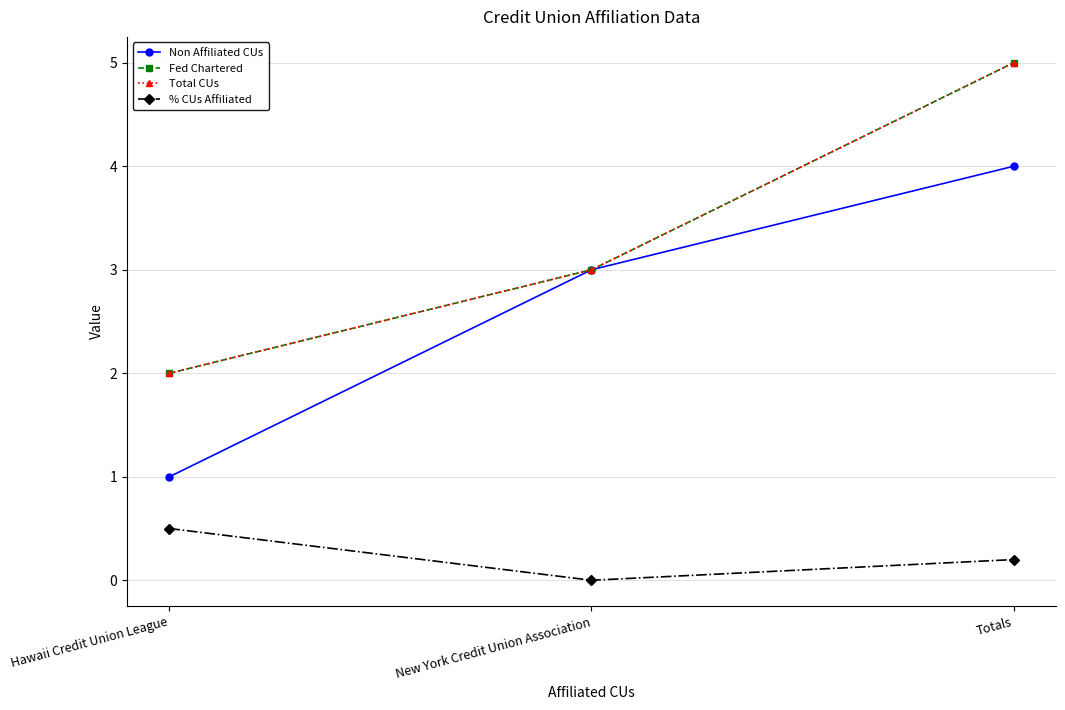

What is the difference between the maximum and second lowest values in the Fed Chartered series?

2.0